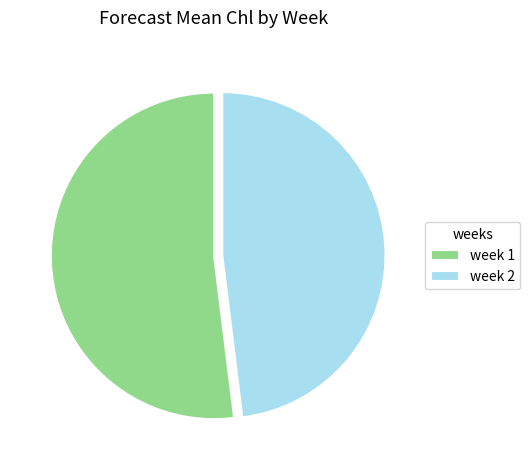

Rank the categories by value from lowest to highest.

week 2, week 1